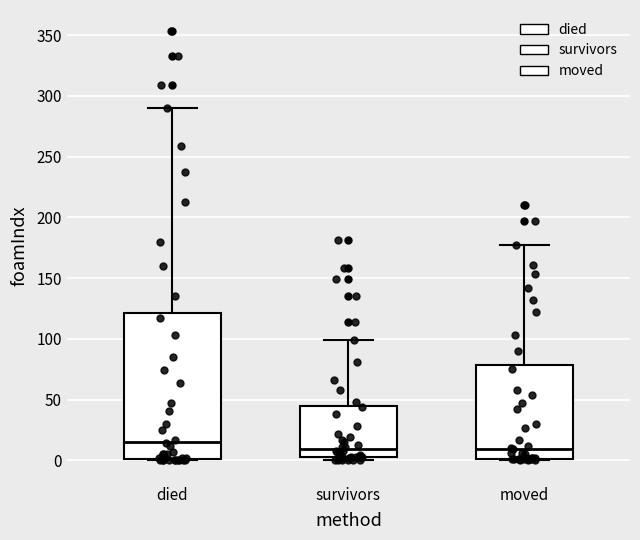

Which box has the highest median line?

died